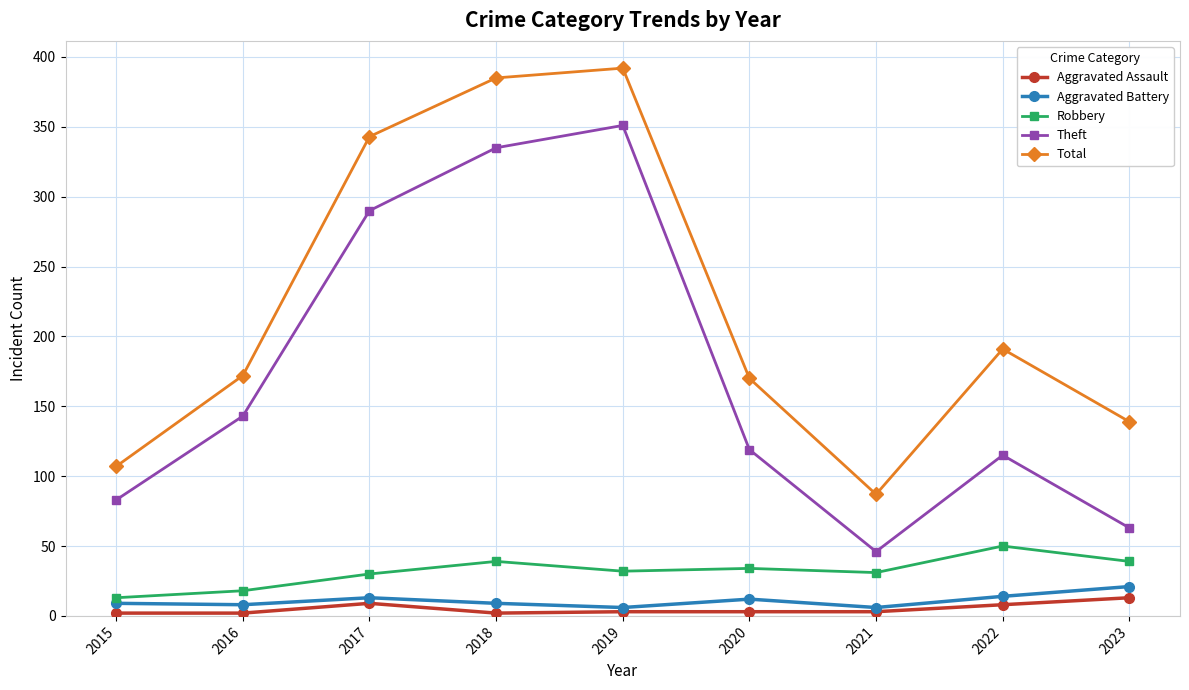

At how many categories does at least one series exceed 184?

4